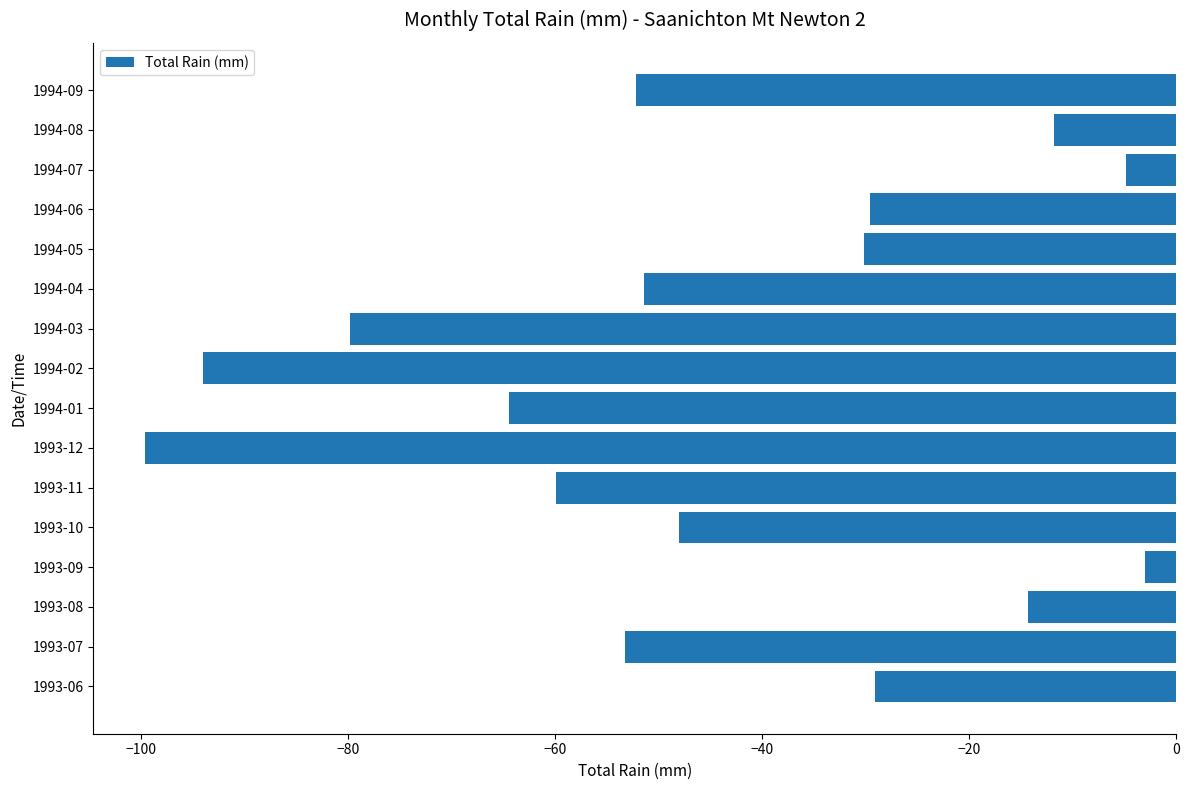

Read the value at 1993-06.

-29.1